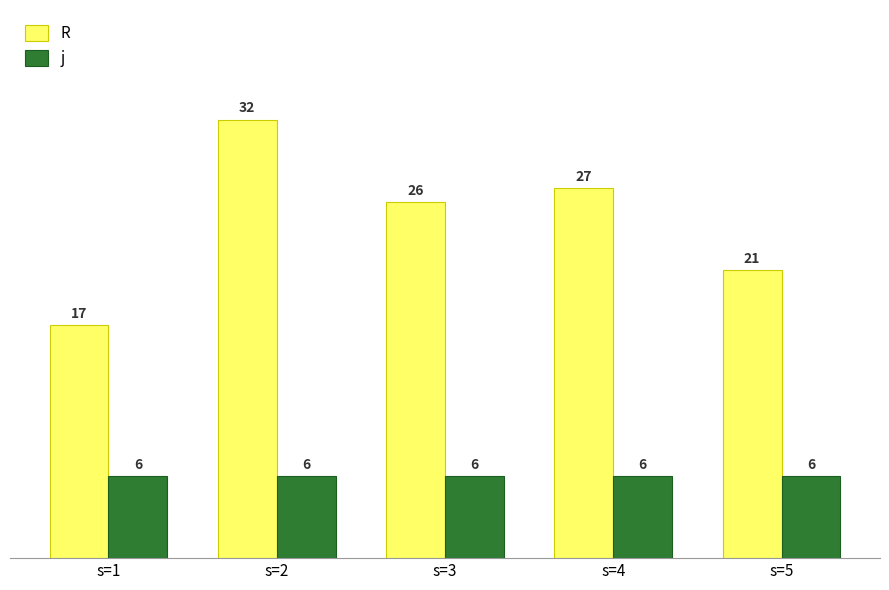

What is the difference between the maximum and minimum values in the R series?

15